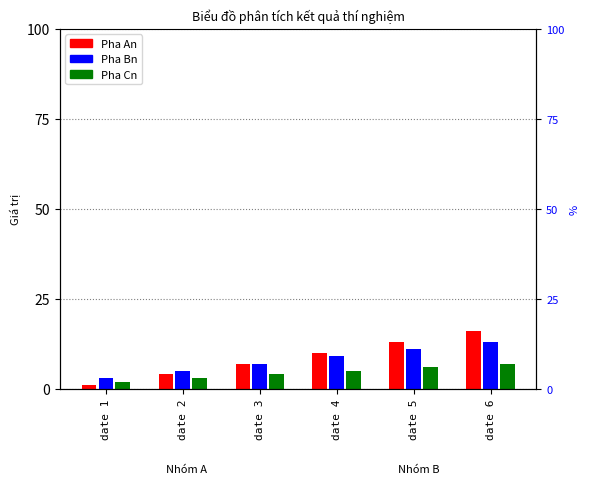

Between date 6 and date 5, which is larger?

date 6